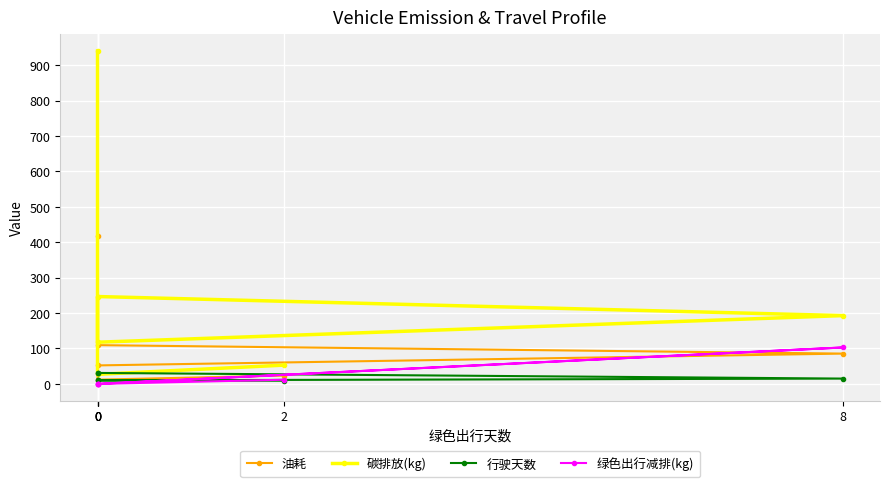

How many values in the 行驶天数 series are below 15?

3